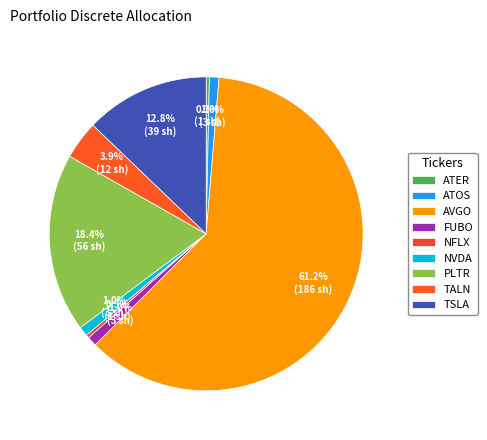

Which category has the biggest portion of the pie?

AVGO